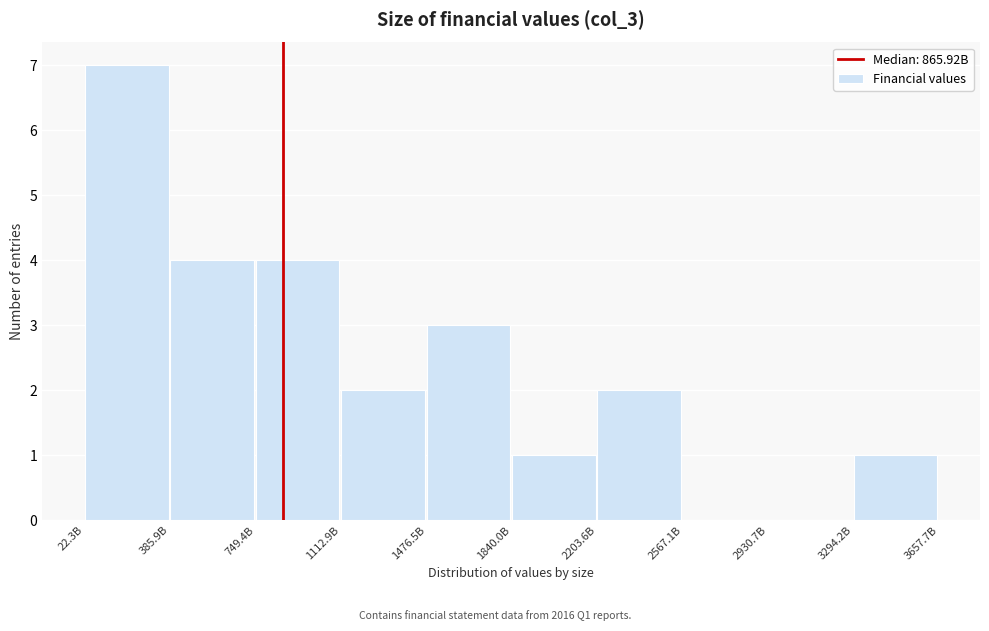

Reading left to right, list all the values displayed in this chart.

22.3B=7	385.9B=4	749.4B=4	1112.9B=2	1476.5B=3	1840.0B=1	2203.6B=2	2567.1B=0	2930.7B=0	3294.2B=1